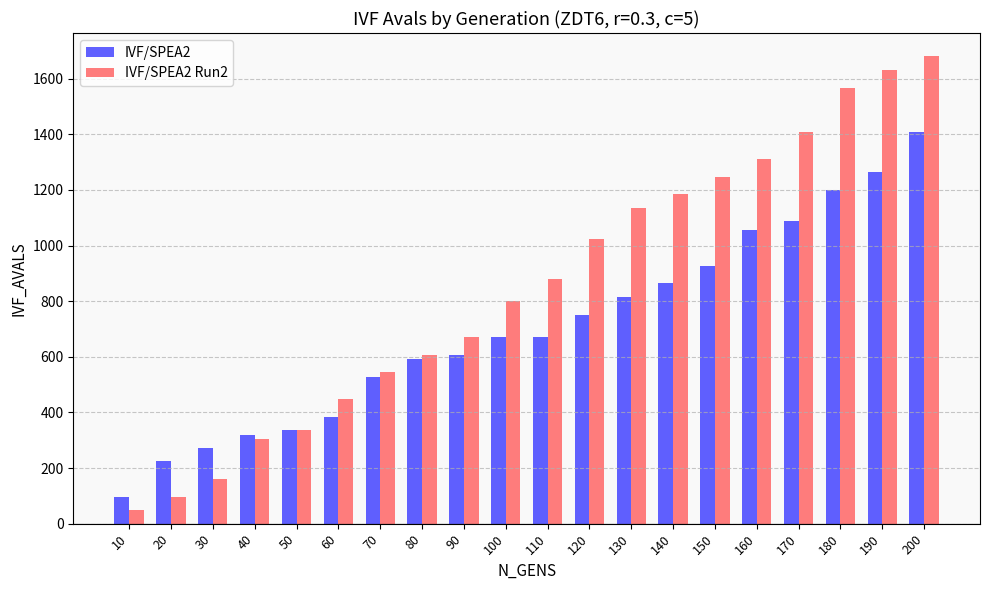

How many bars are there in each group?

2